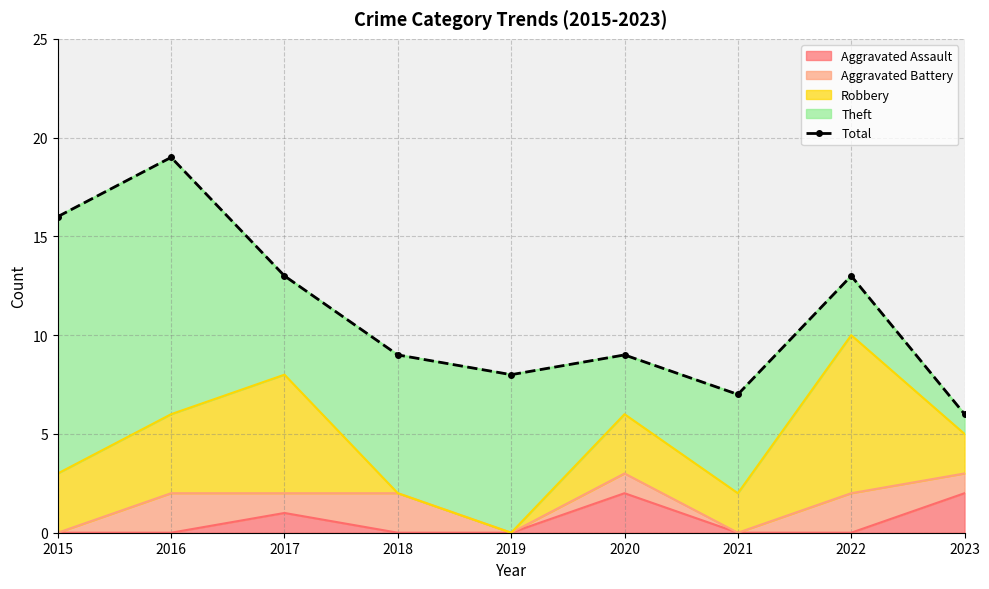

What is the sum of all values?

100